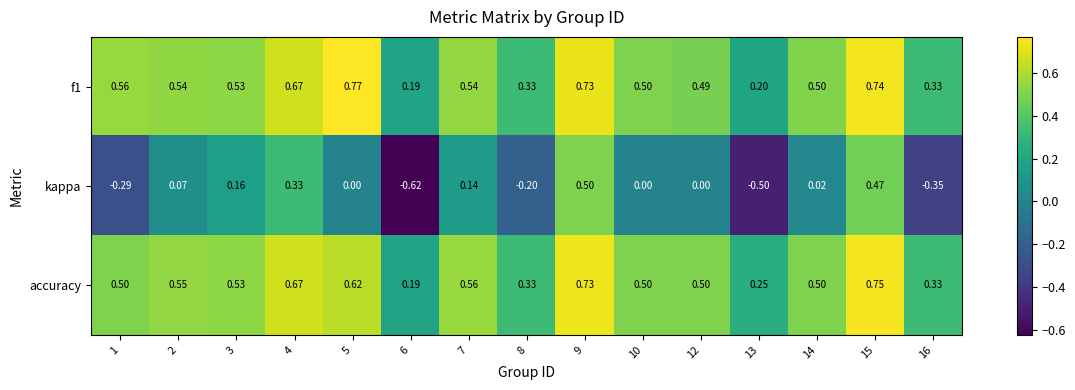

Which series has the largest range (max minus min)?

kappa